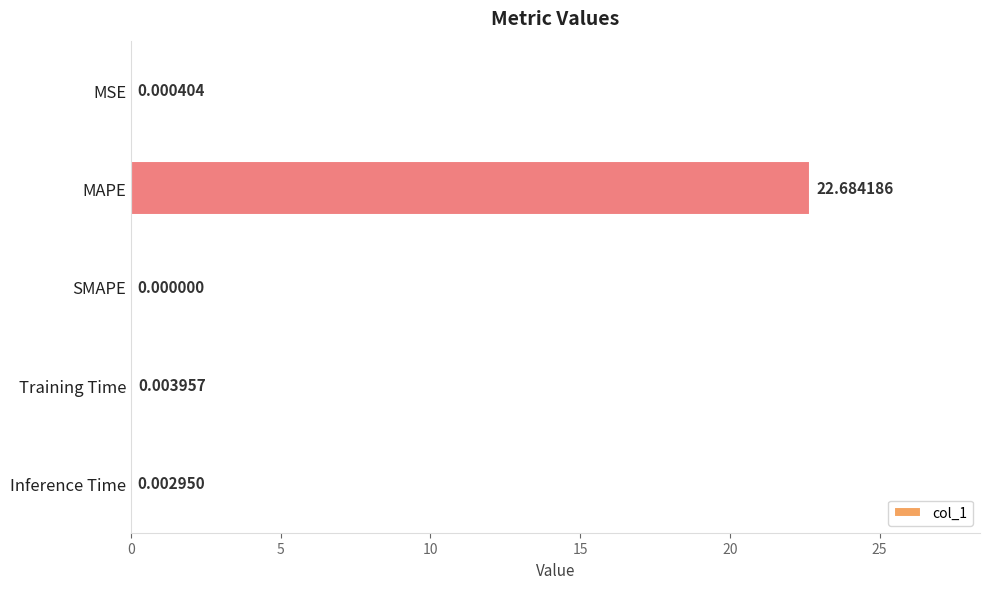

What is the greatest value displayed?

22.7